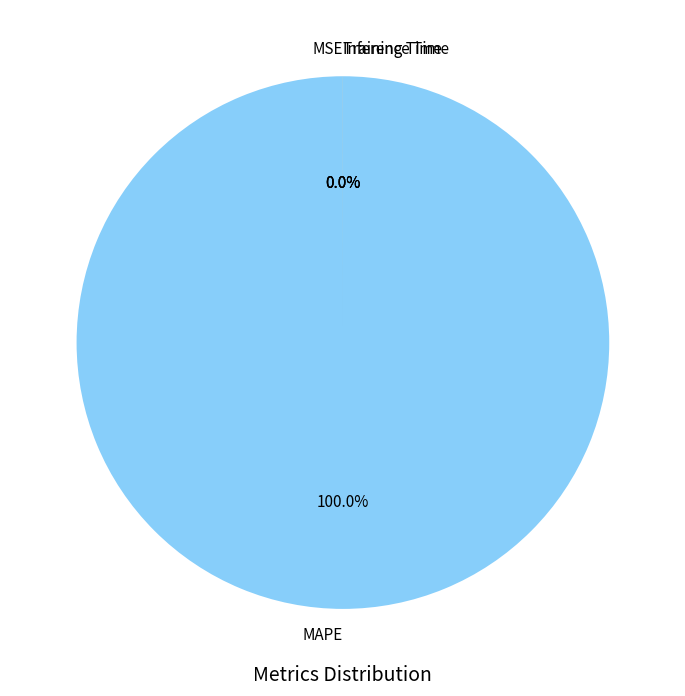

Which category accounts for the majority?

MAPE